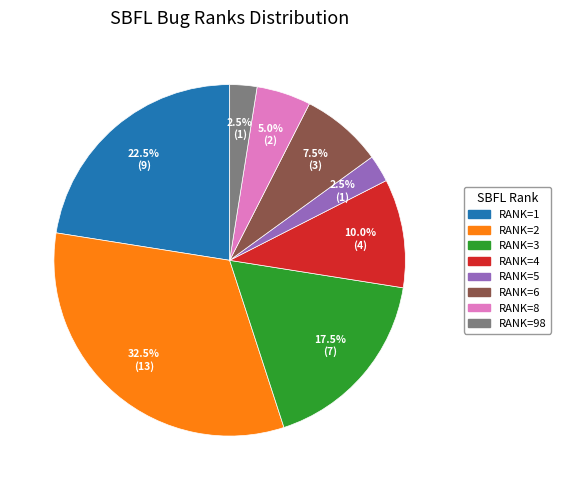

Is there any slice that represents more than half of the pie?

No